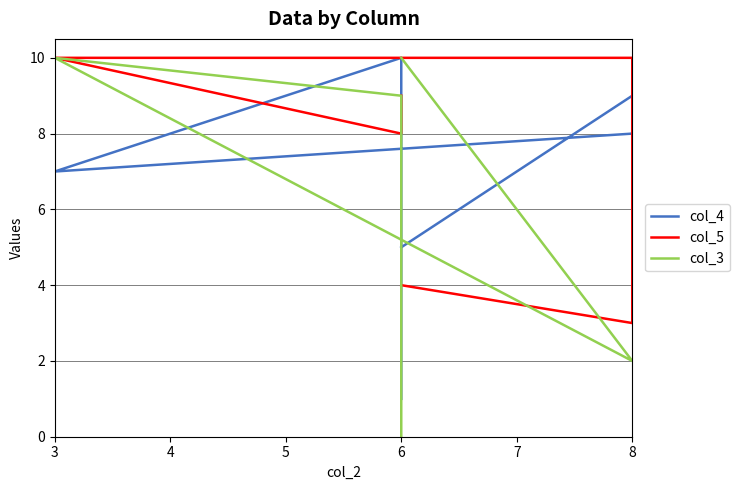

How many data points does each series have?

6